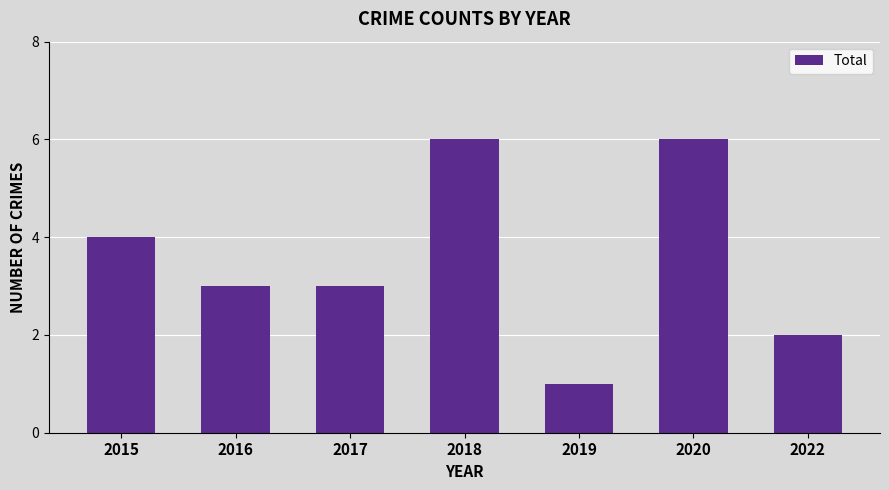

Which category has the lowest value across all series?

2019